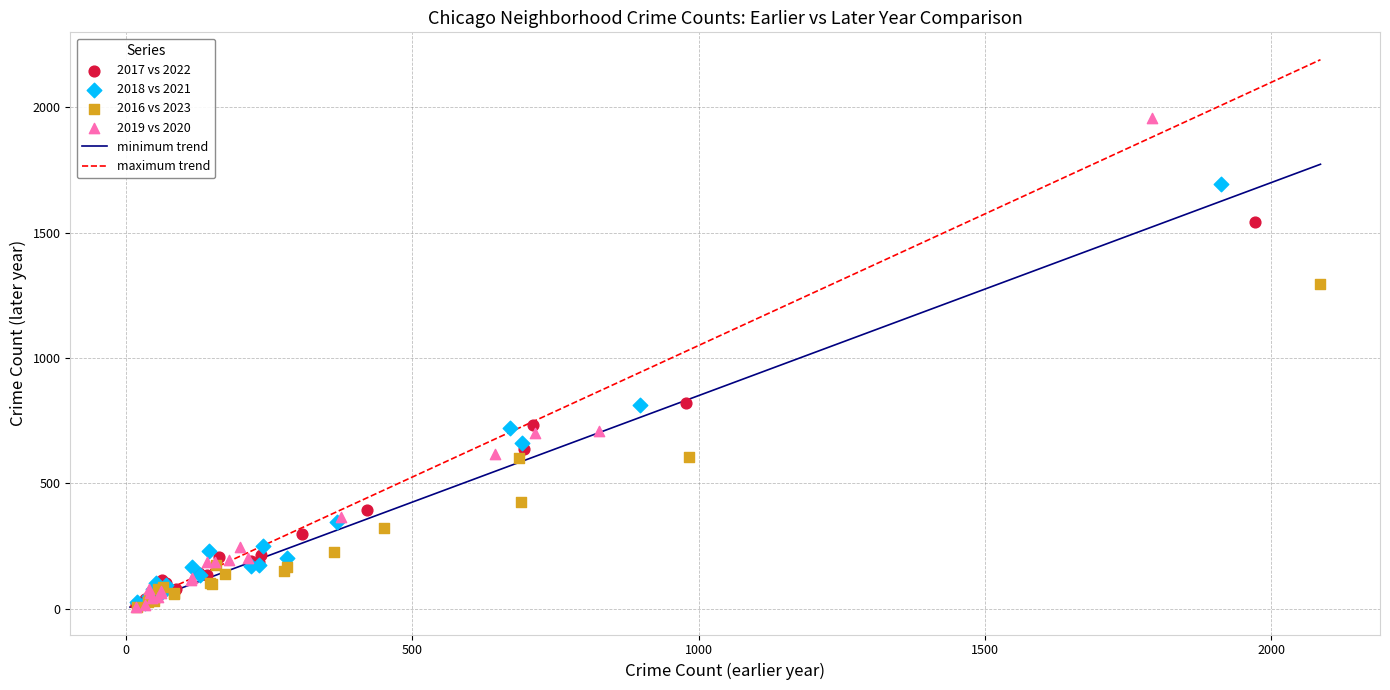

Which series contains the highest Y value?

2019 vs 2020